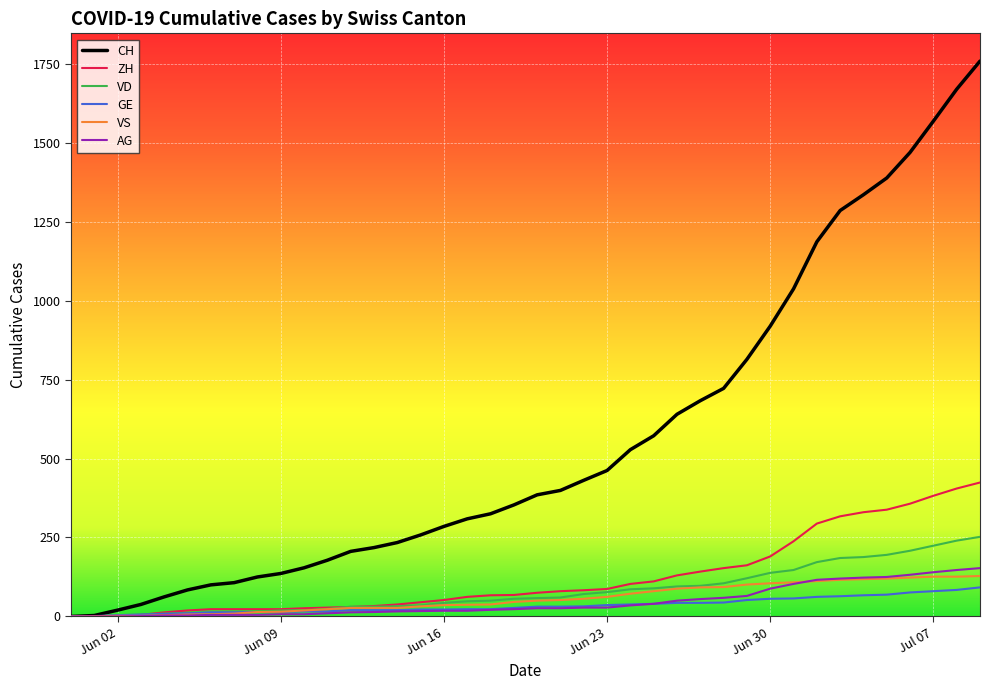

What is the difference between the maximum and second lowest values in the AG series?

153